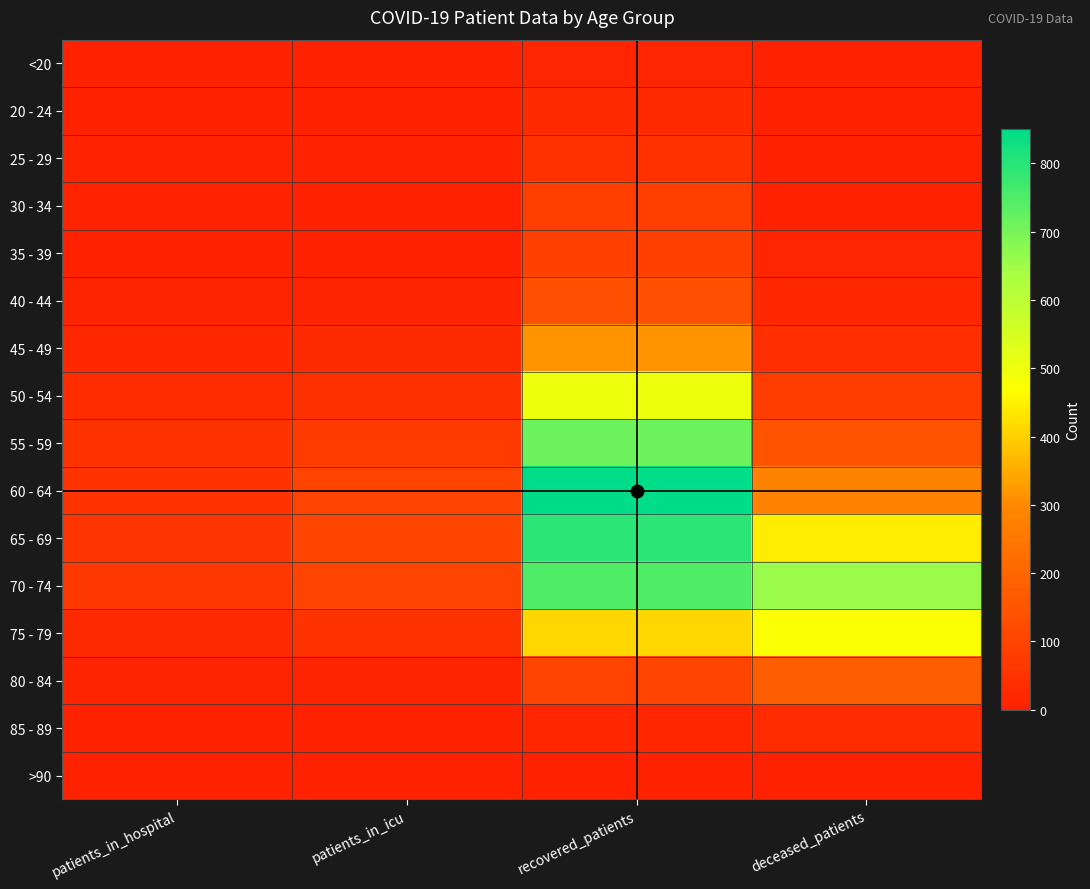

What is the spread (max minus min) of values at recovered_patients?

847